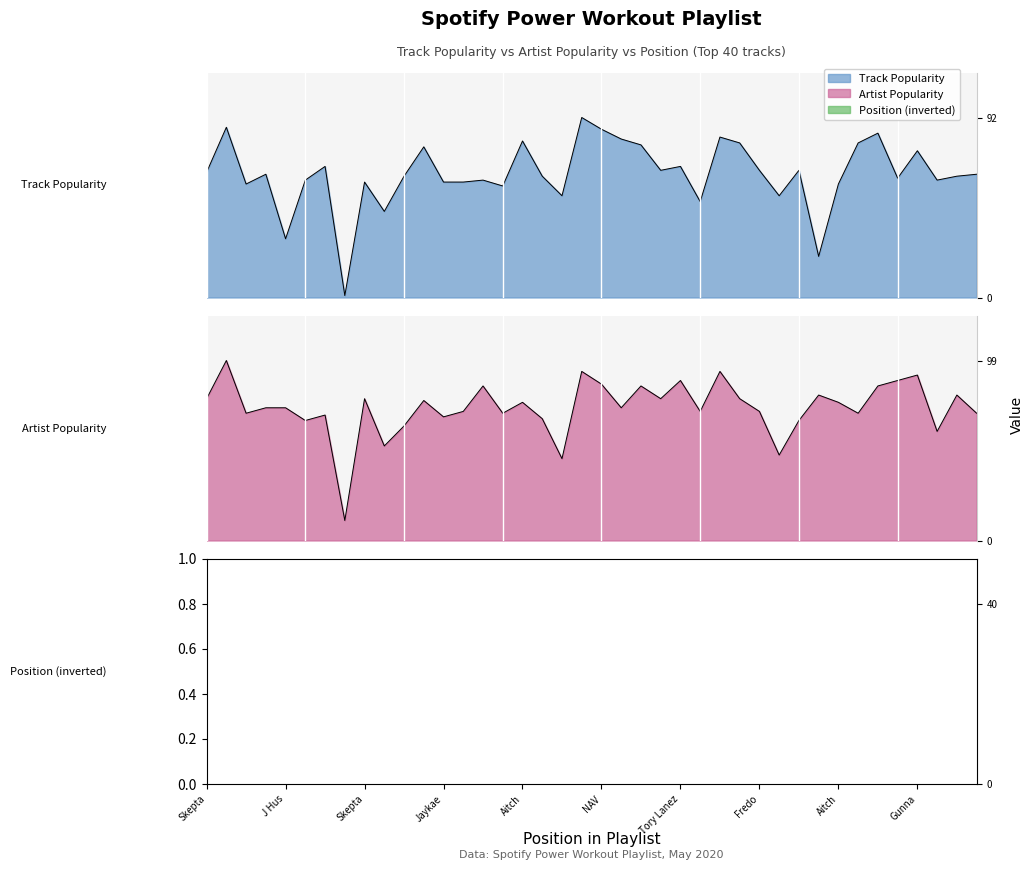

What are all the series names shown in the legend?

Track_Popularity, Artist_Popularity, Position